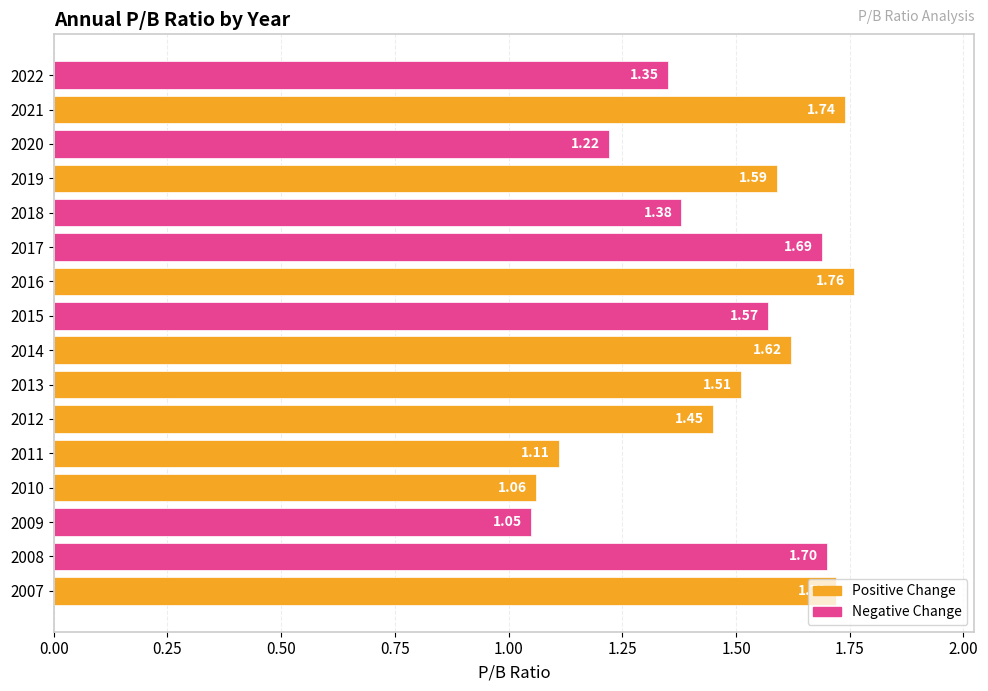

What is the difference between the maximum and minimum values?

0.7